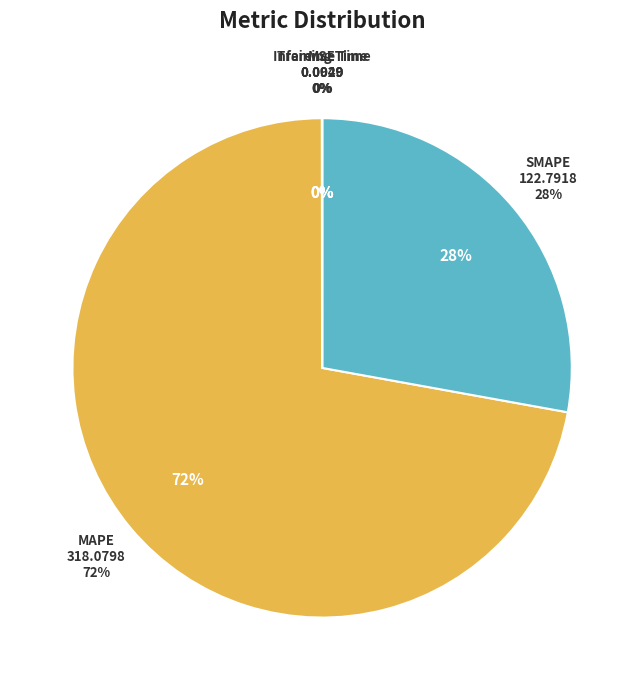

Count the number of slices in the pie.

5